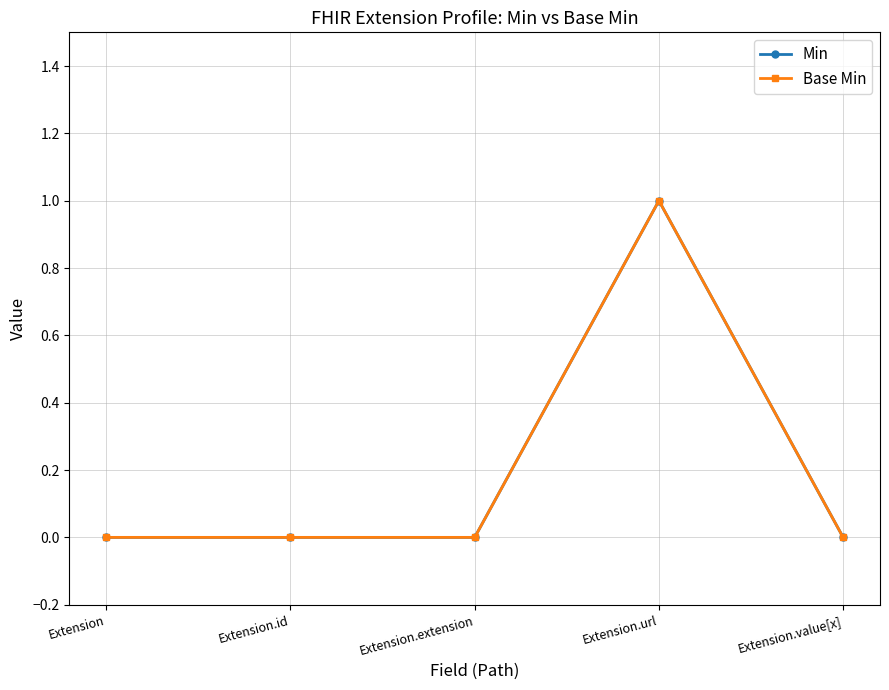

True or false: Min and Base Min intersect in this chart.

False